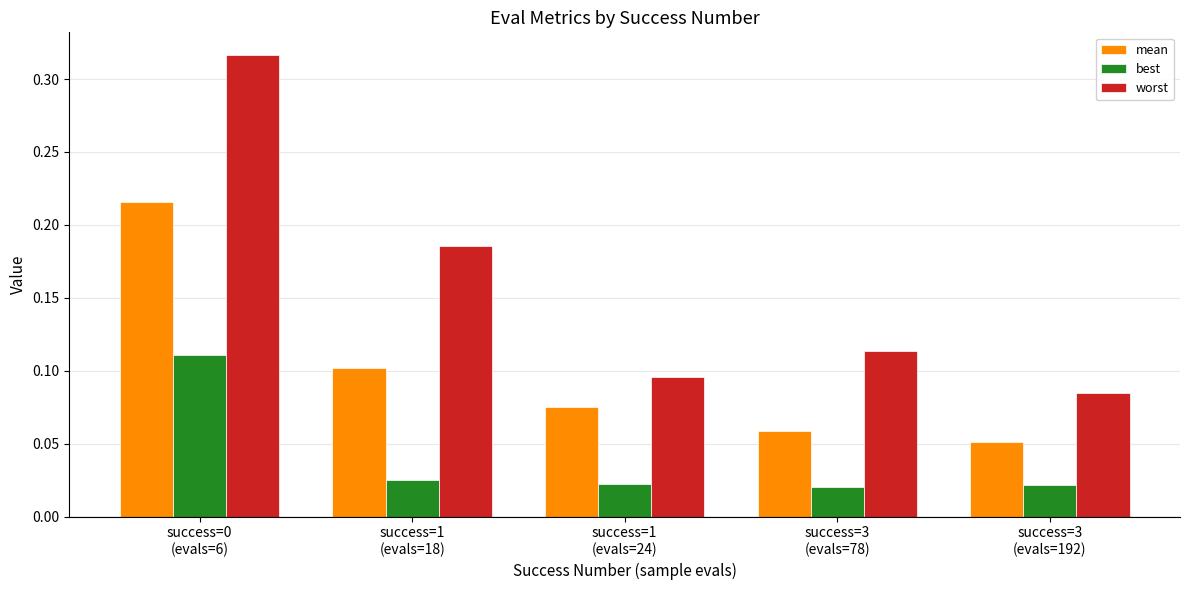

What is the label of the 2nd bar from the left?

success=1
(evals=18)